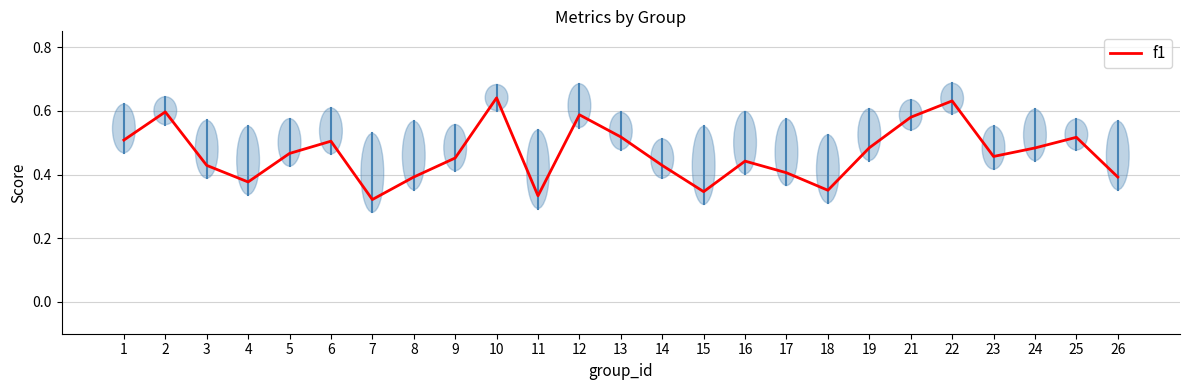

The value at 26 is 0.4. True or false?

True